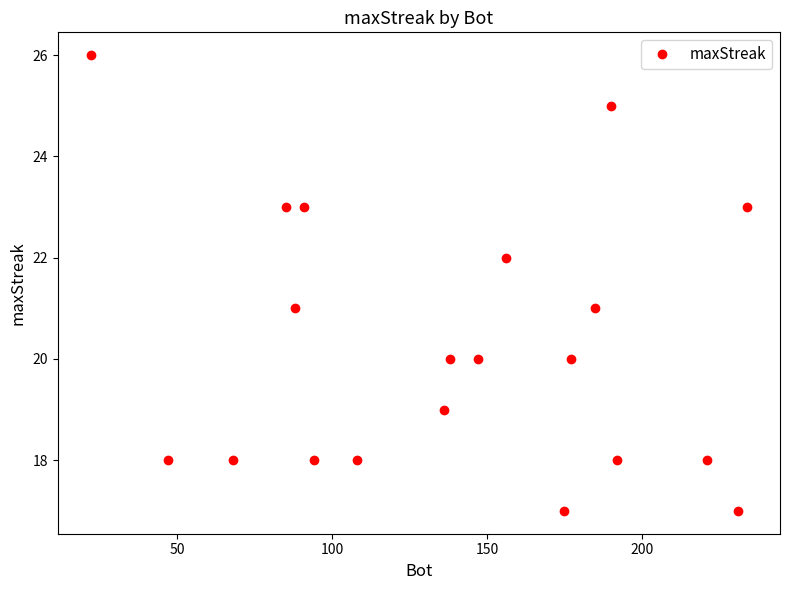

What is the smallest value displayed?

17